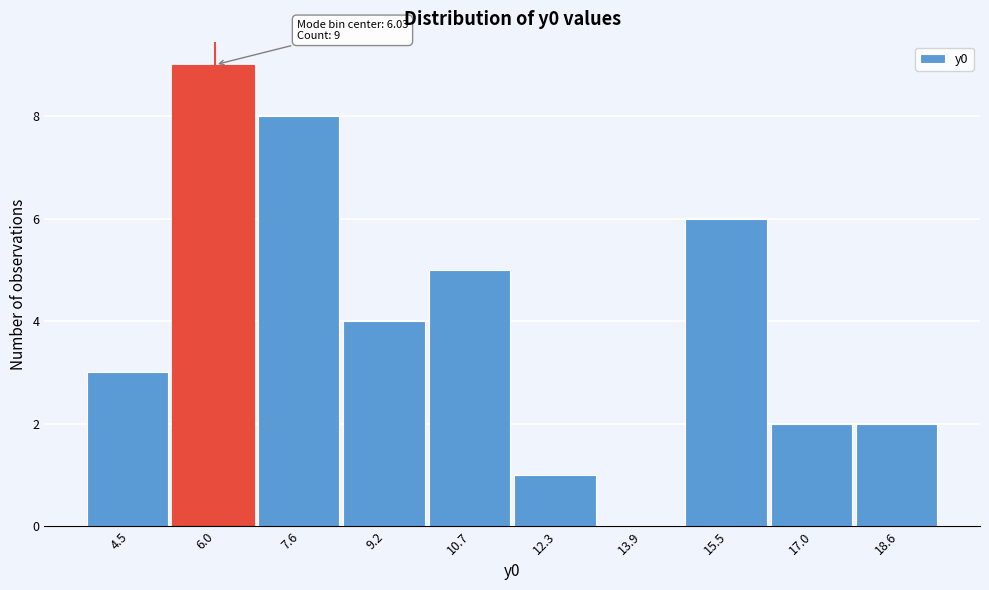

Which range on the x-axis has the tallest bar?

5.2 to 6.8